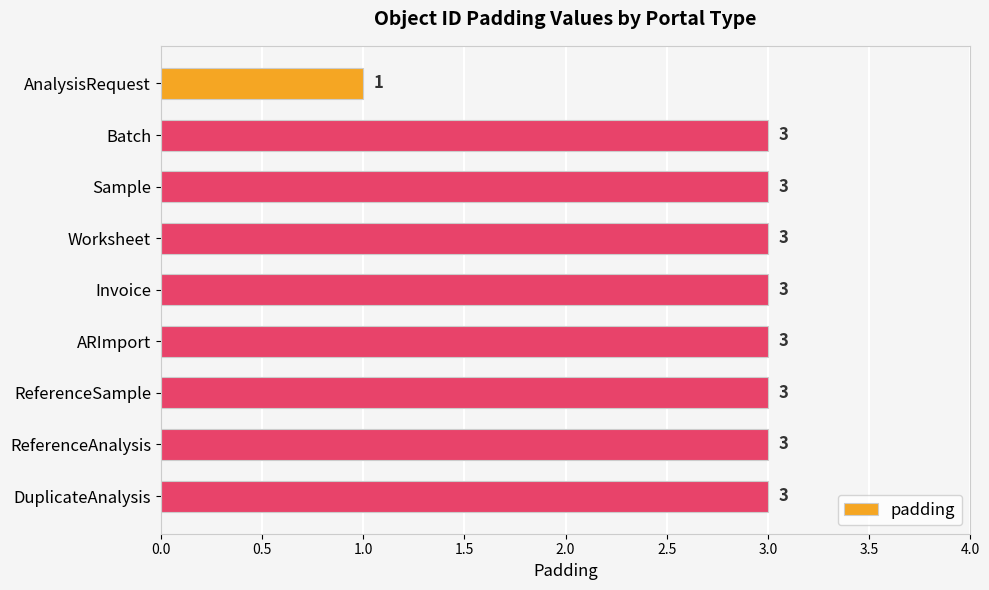

The value at Worksheet is 1. True or false?

False